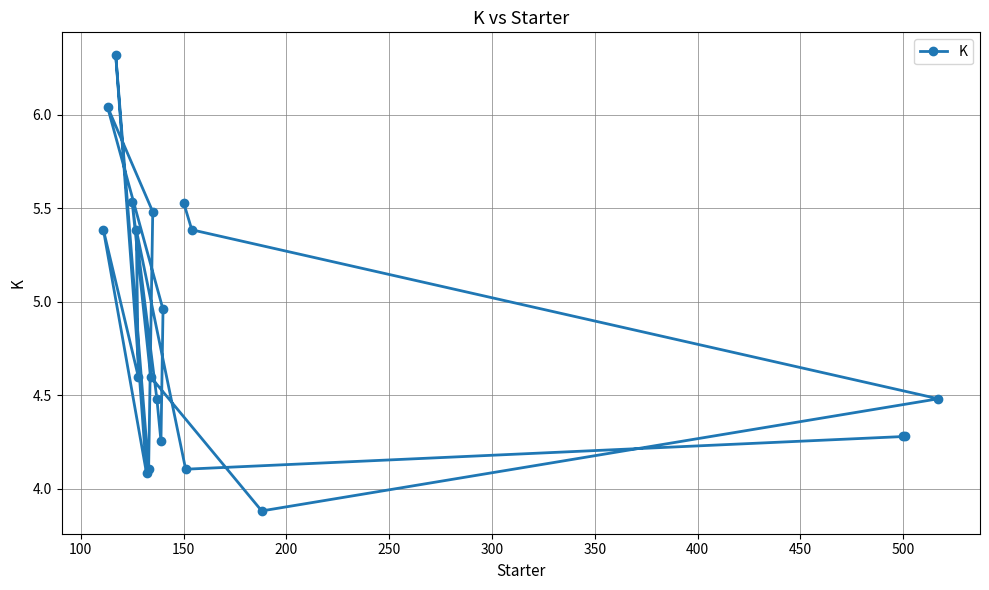

The chart shows a value of 1.7 at 150. True or false?

False